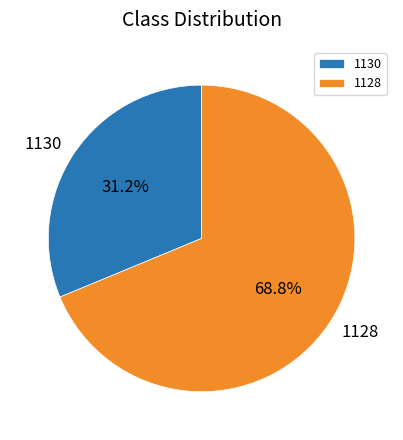

The 1128 slice represents 69% of the pie. True or false?

True